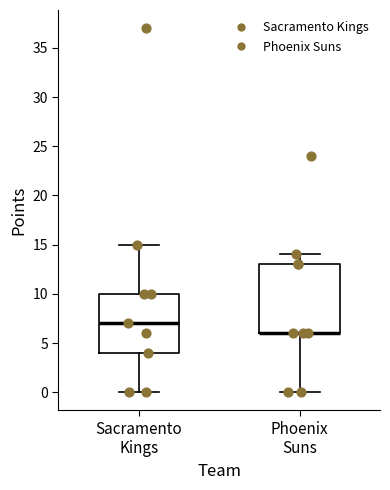

Reading left to right, transcribe this box plot: for each box, give where its median line is, the range the box spans, and where its two whiskers end, as read against the y-axis. The values are not printed on the chart, so give them approximately, as read against the axis.

Sacramento Kings: median 7, box 4 to 10, whiskers 0 to 15
Phoenix Suns: median 6 (drawn on the box's lower edge), box 6 to 13, whiskers 0 to 14